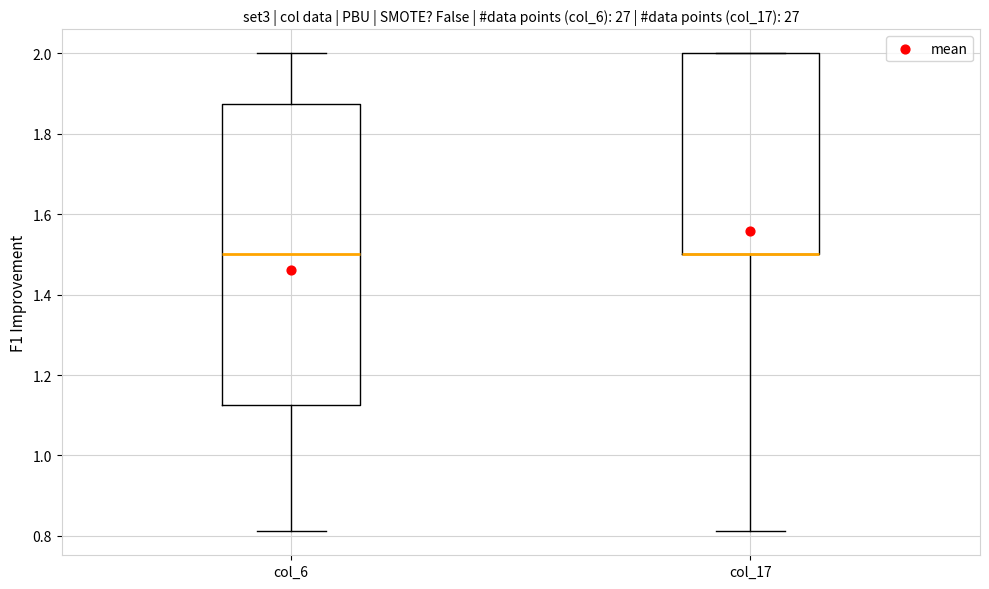

Where does the upper whisker of the box for col_6 end on the y-axis? The values are not printed on the chart, so give them approximately, as read against the axis.

2.00